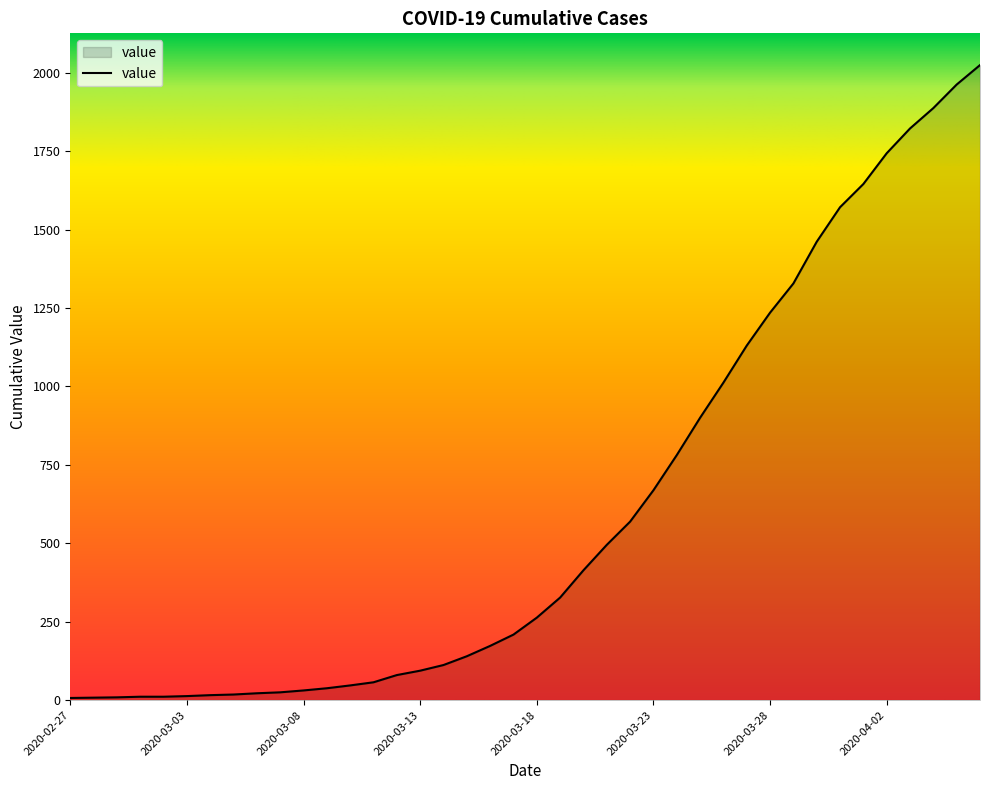

What is the maximum value shown in the chart?

2024